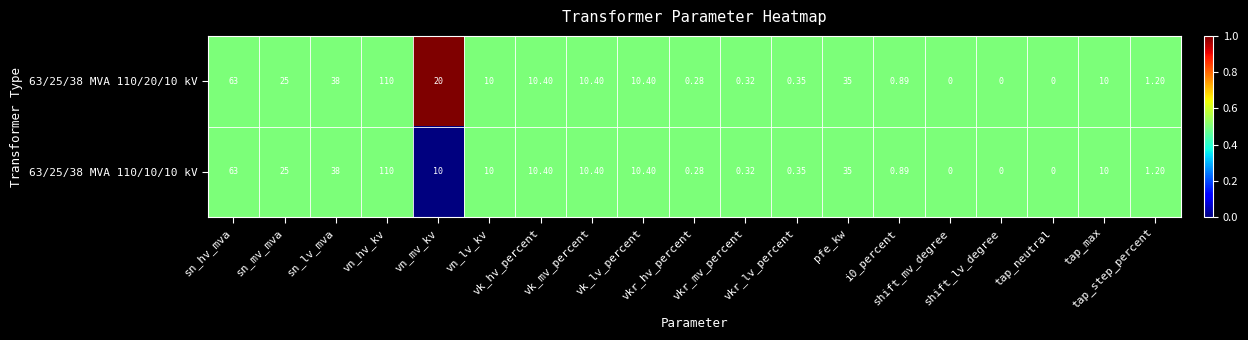

Rank the series by their maximum value, from highest to lowest.

63/25/38 MVA 110/20/10 kV, 63/25/38 MVA 110/10/10 kV